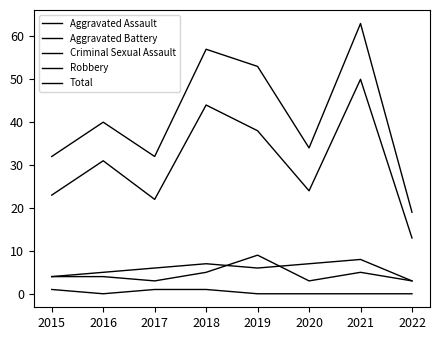

Between 2017 and 2021, which is larger?

2021